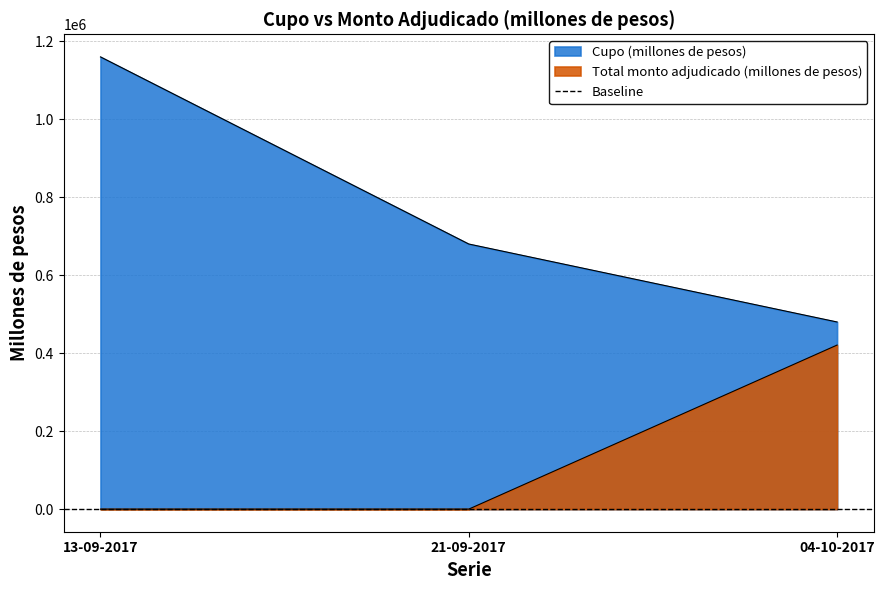

What is the highest value of the Total monto adjudicado (millones de pesos) series?

420800